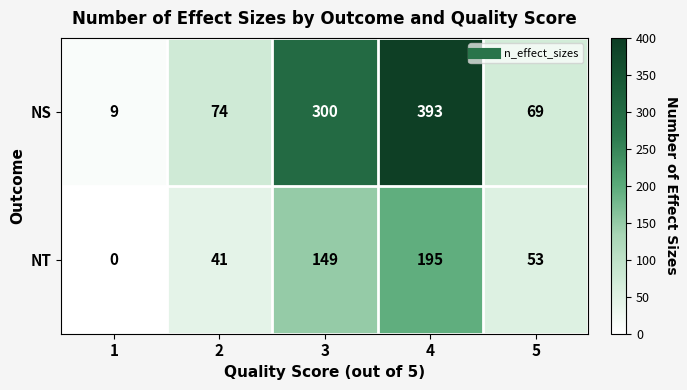

True or false: NT has a value of 24 at 2.

False